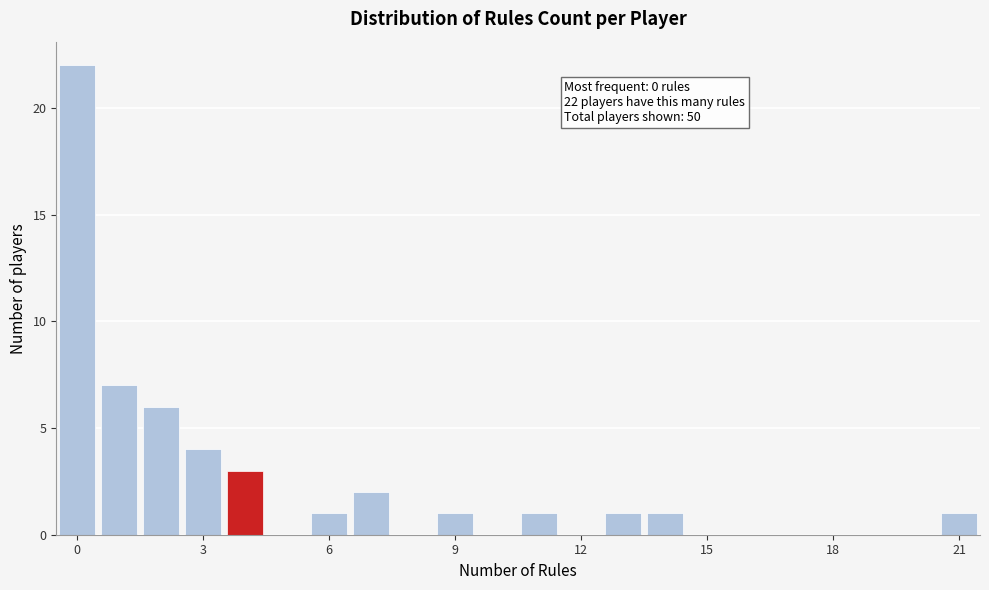

Around what value on the x-axis is the tallest bar? Give the approximate position of its centre, as read against the axis.

0.0